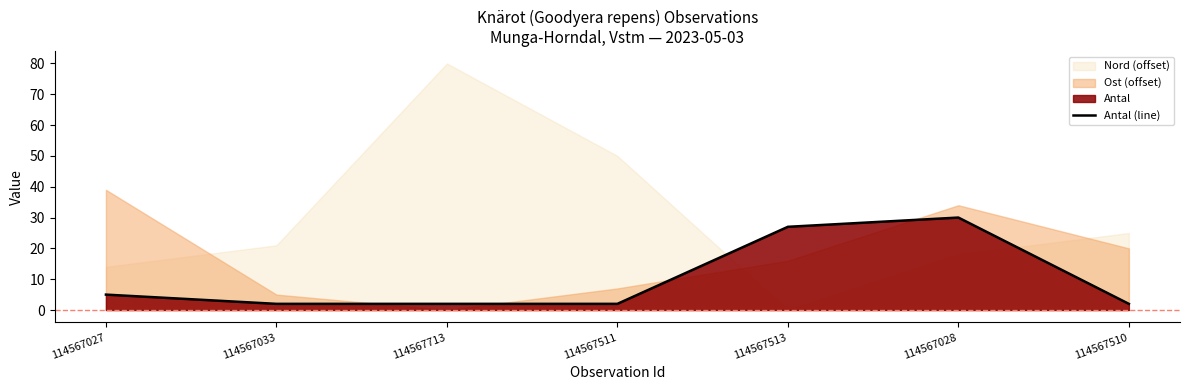

What is the label of the 5th point from the left?

114567513